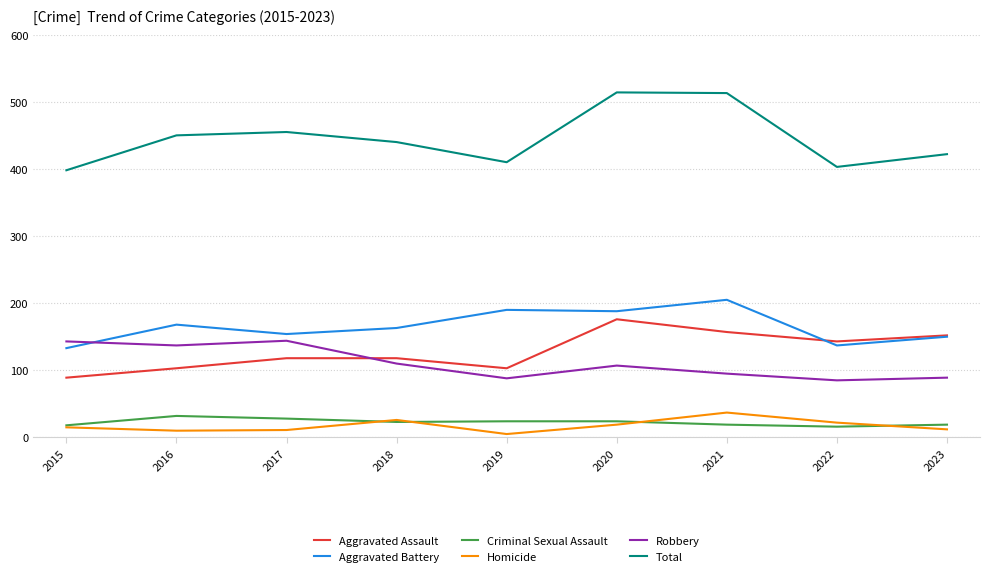

True or false: Aggravated Assault and Criminal Sexual Assault cross at least once.

False